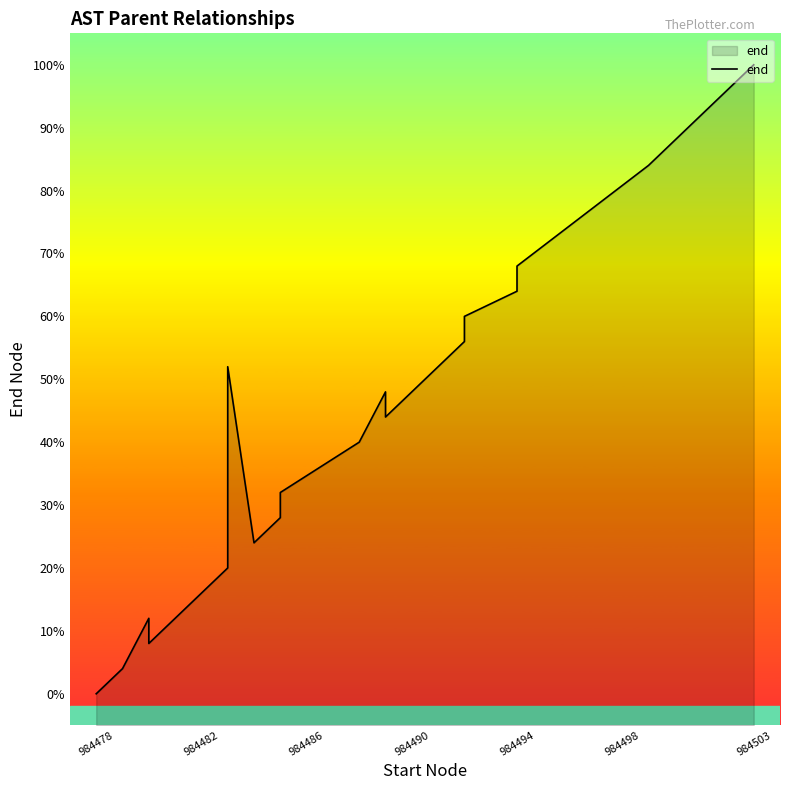

How many interior local peaks (higher than both neighbors) does the data have?

3